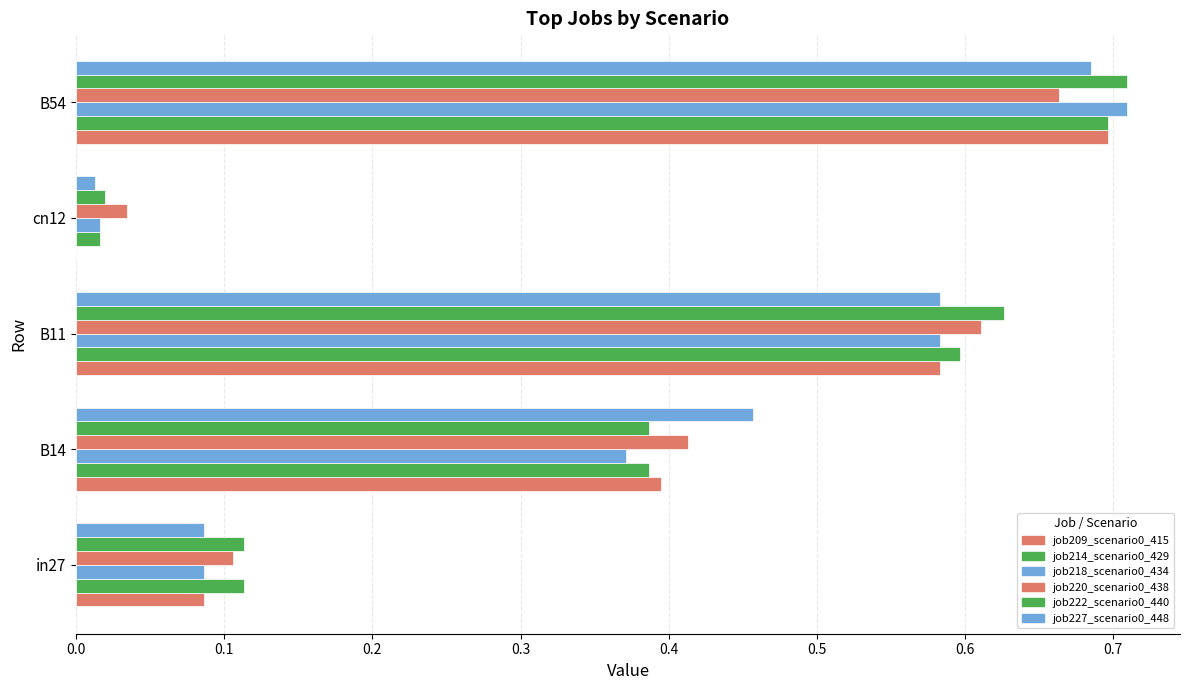

Count the number of categories in the chart.

5